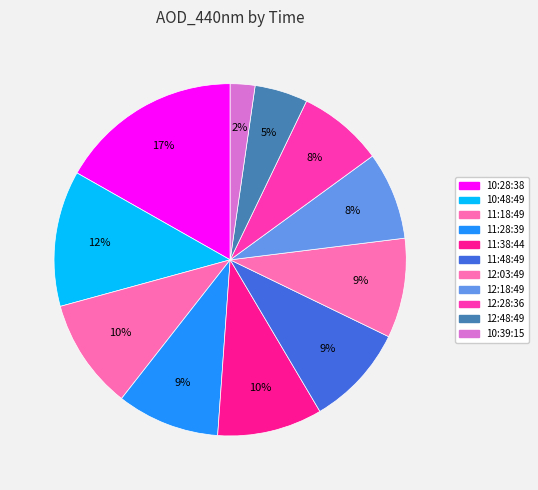

Is it true that 12:48:49 is 17% of the pie?

False